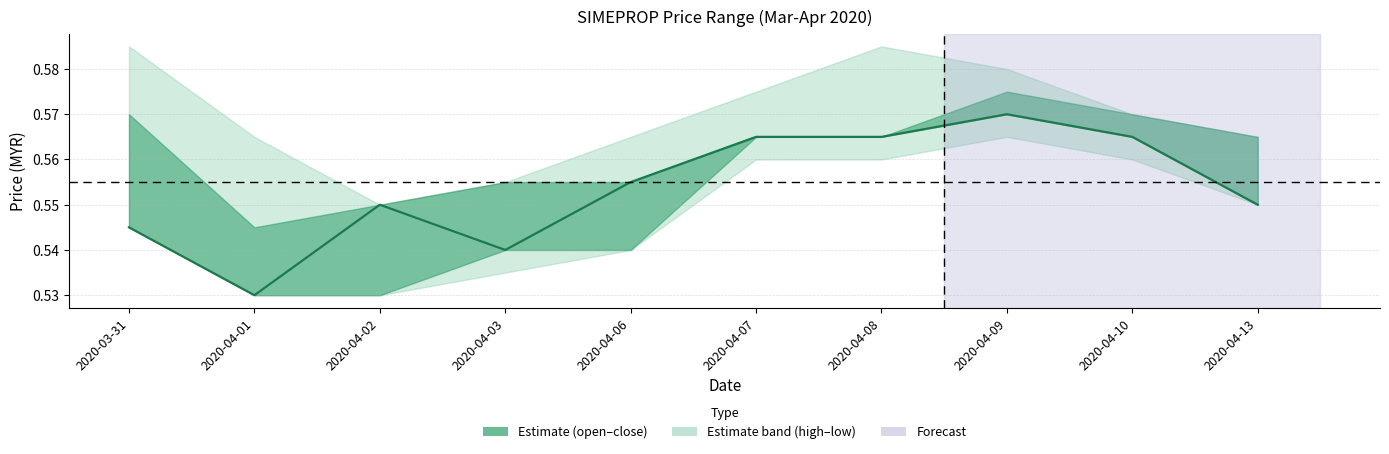

Does the chart have visible grid lines?

Yes